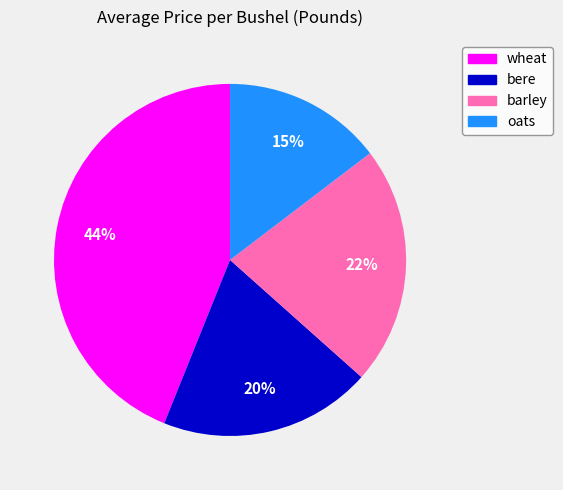

Which slice is the smallest?

oats